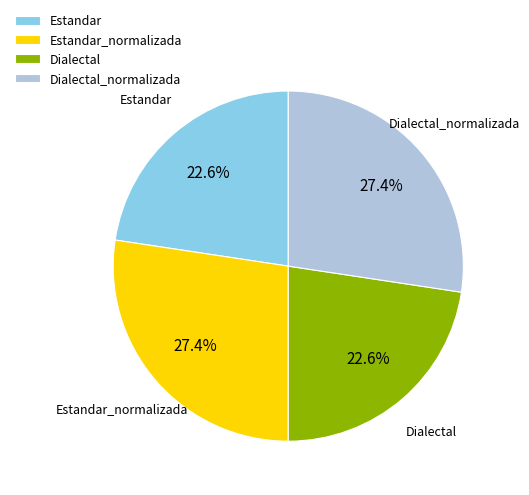

Is Estandar the majority of the pie?

No